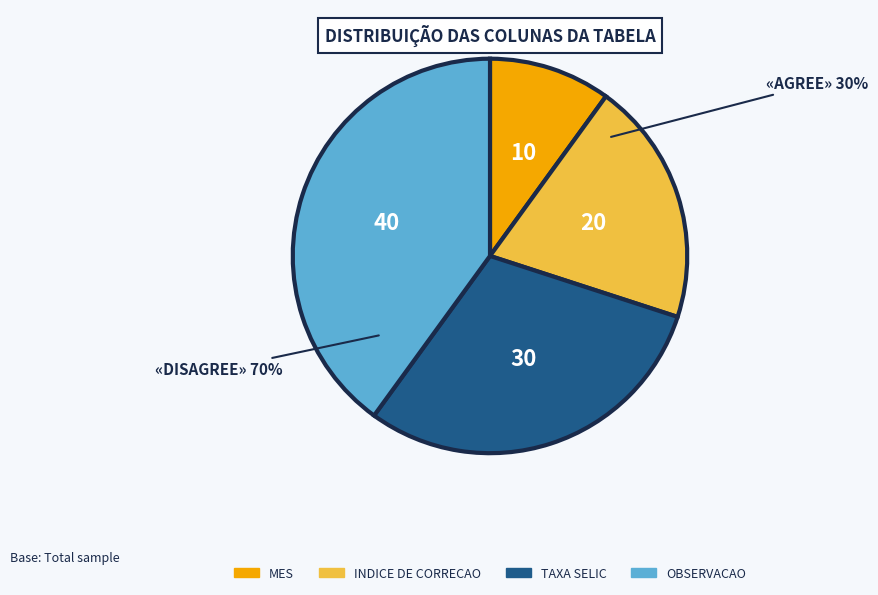

How much of the chart is everything except taxa_selic?

70.0%